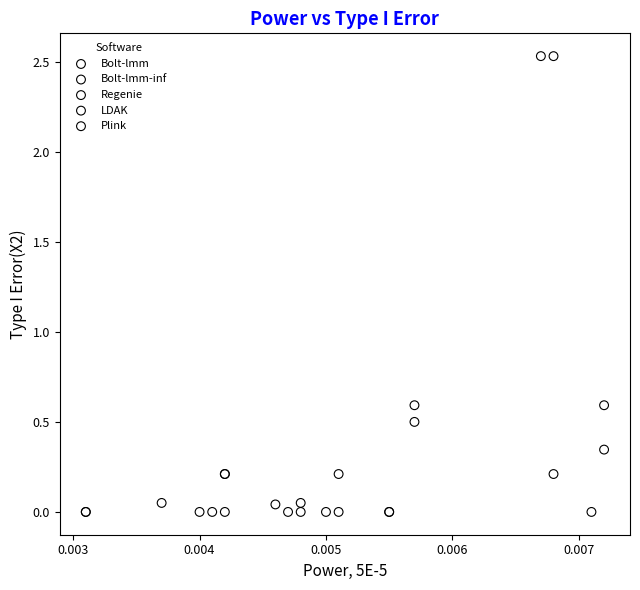

Which series has the largest Y range (max minus min)?

LDAK